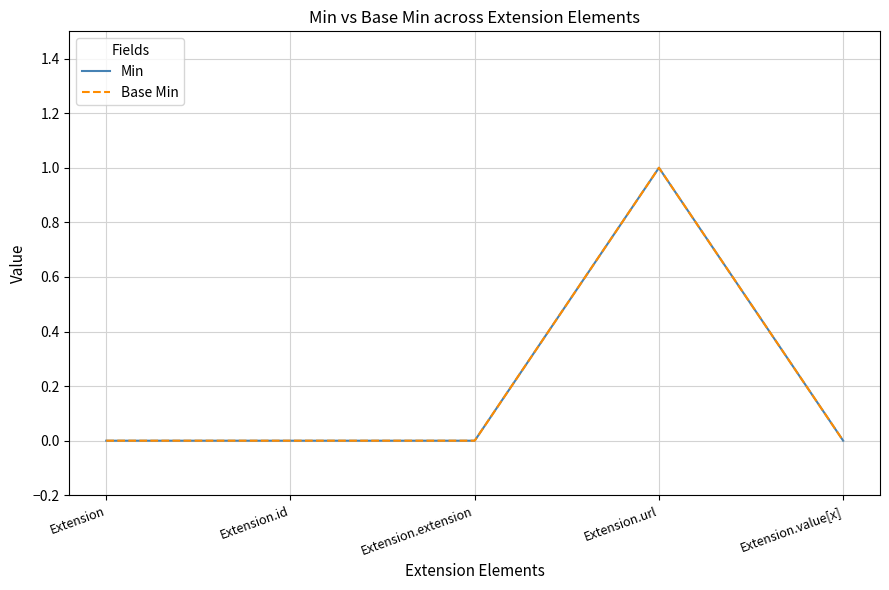

Rank the series by their maximum value, from lowest to highest.

Min, Base Min